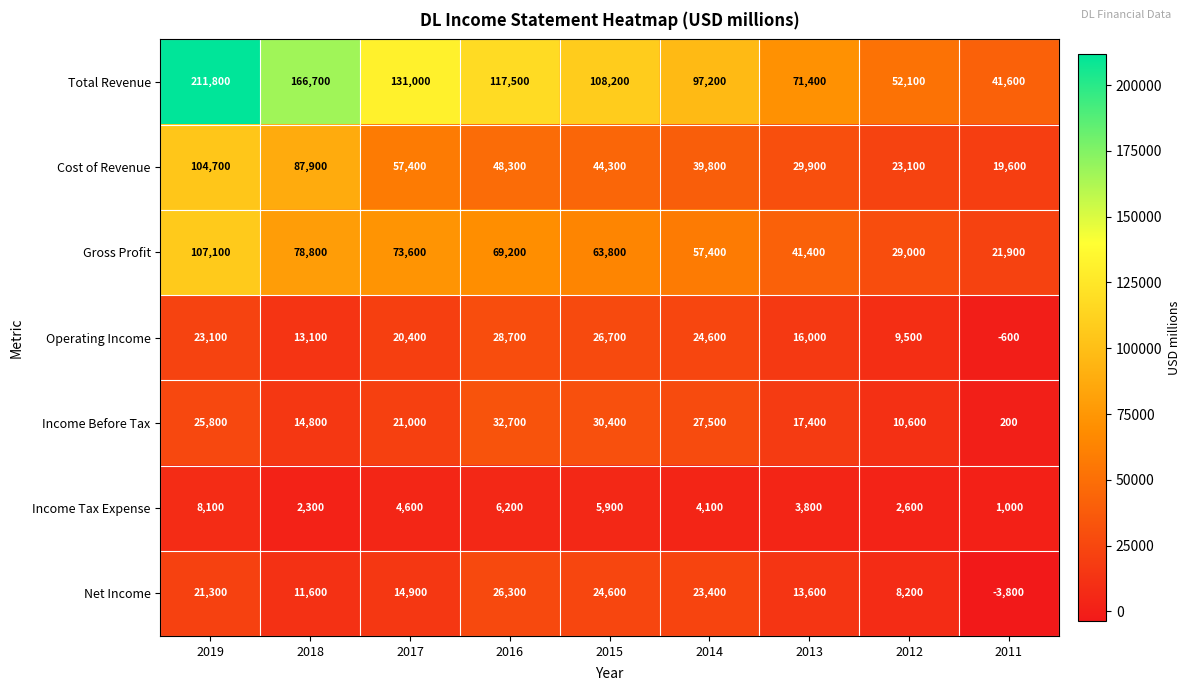

Which series changed the most between 2015 and 2012?

Total Revenue